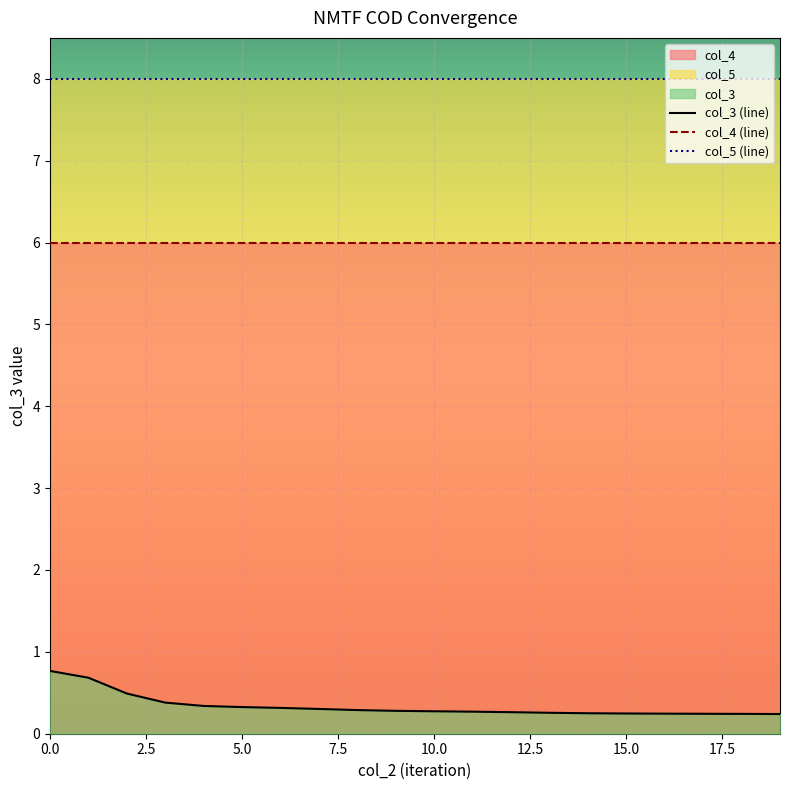

Rank the series by their maximum value, from lowest to highest.

col_3 (line), col_4 (line), col_5 (line)